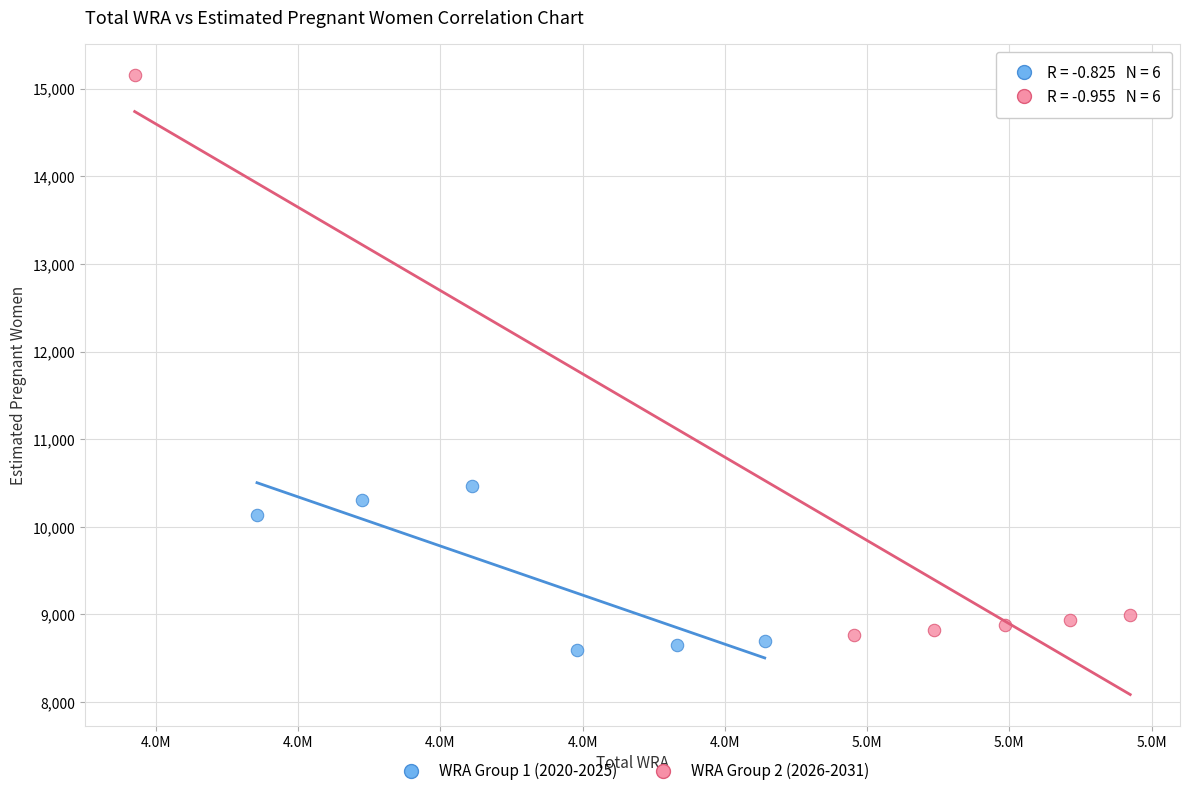

Which series has the widest spread of Y values?

WRA Group 2 (2026-2031)